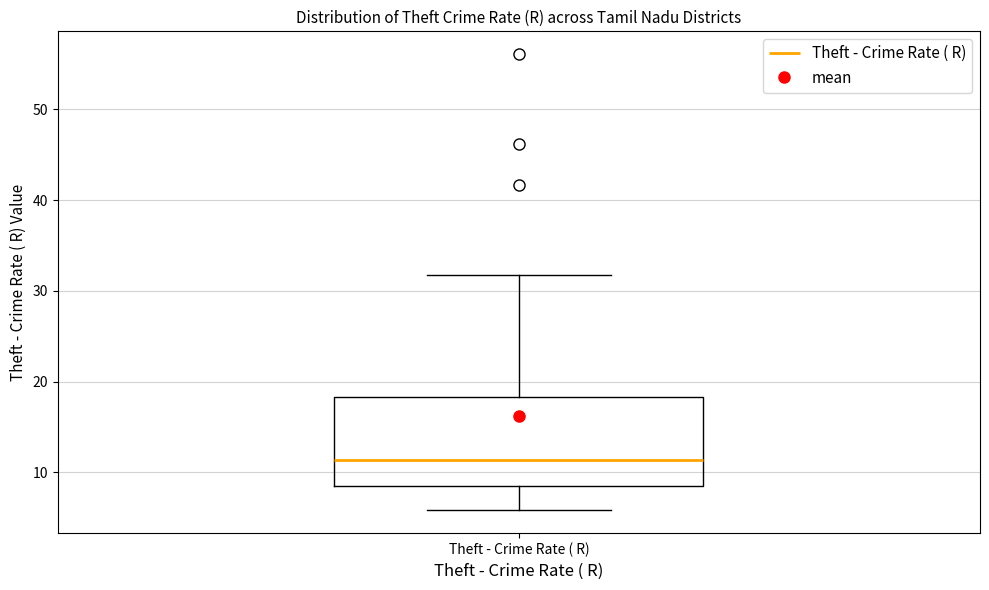

Transcribe this box plot: give where the median line is, the range the box spans, and where the two whiskers end, as read against the y-axis. The values are not printed on the chart, so give them approximately, as read against the axis.

median 11, box 9 to 18, whiskers 6 to 32